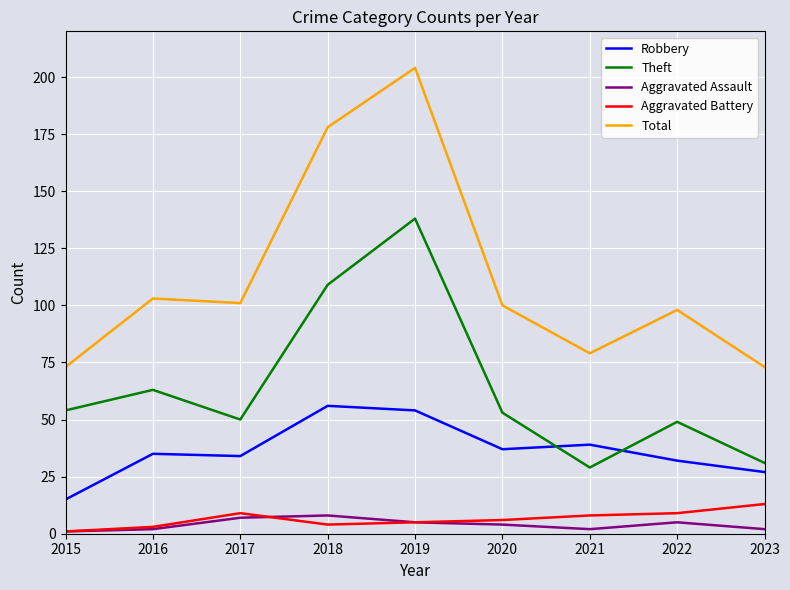

Where do Theft and Robbery first cross each other?

2020 and 2021